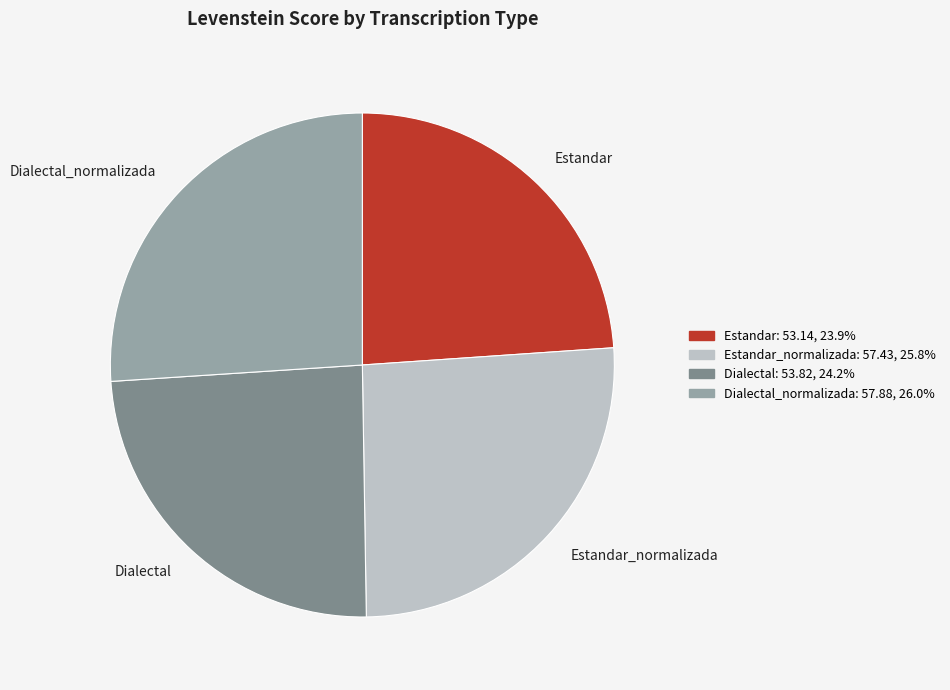

How many slices are in this pie chart?

4